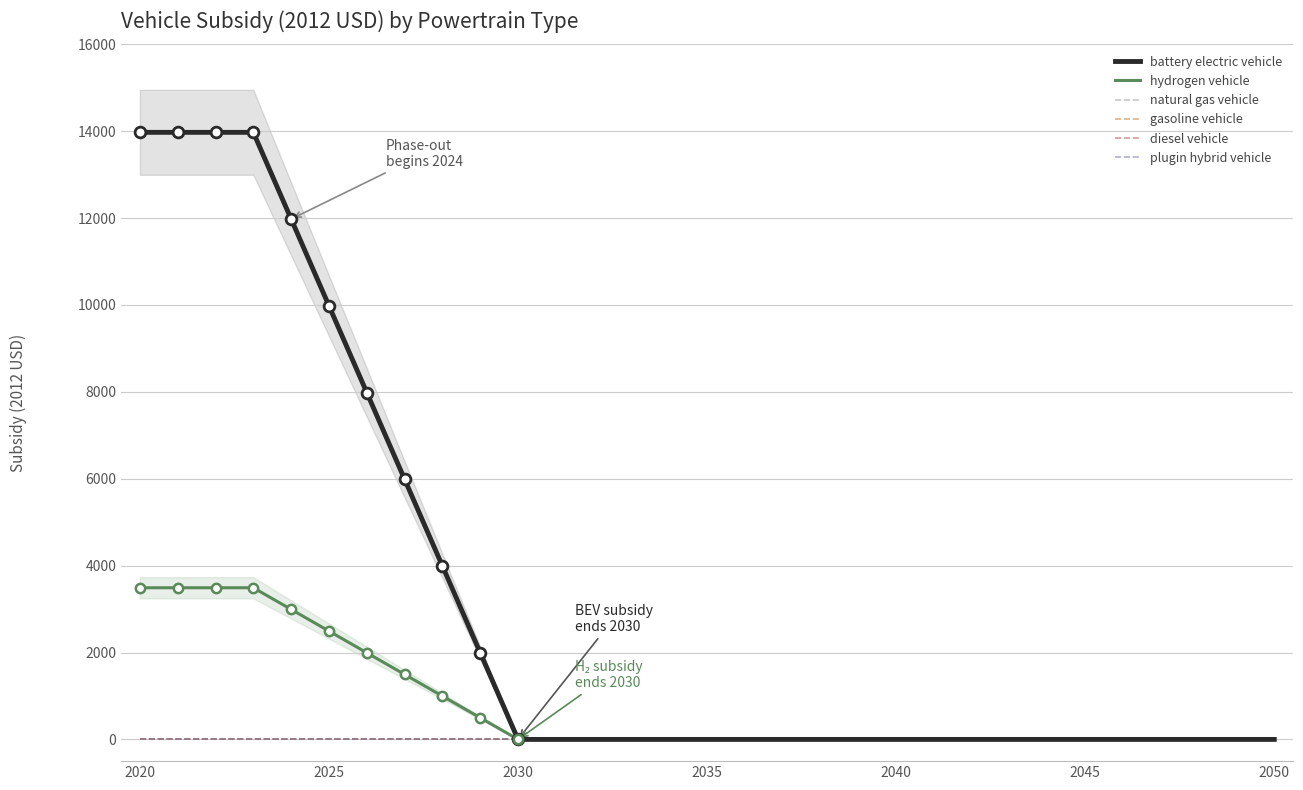

Is the value of diesel vehicle at 29 greater than the value of gasoline vehicle at 12?

No